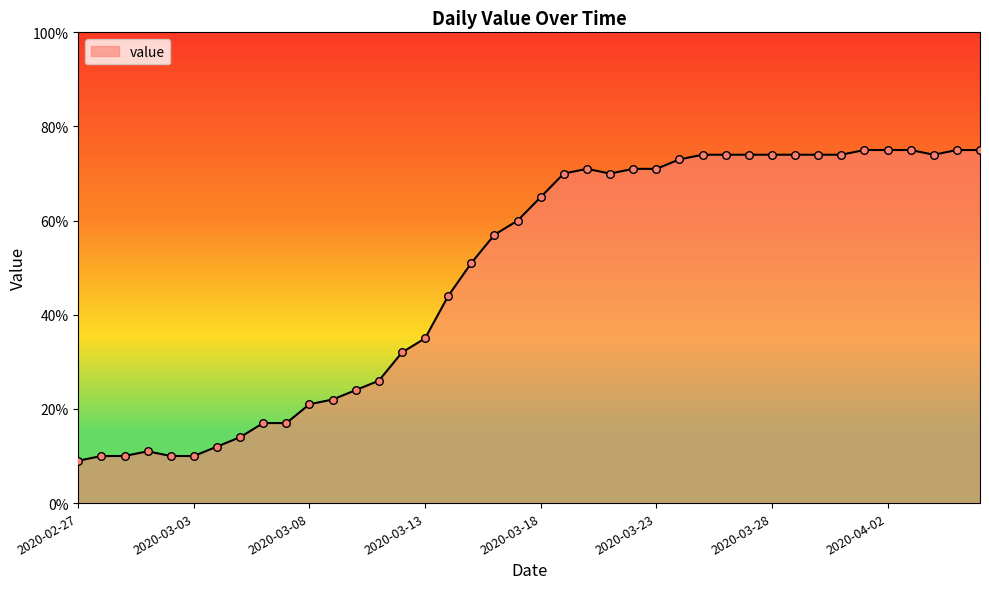

What is the maximum value shown in the chart?

75